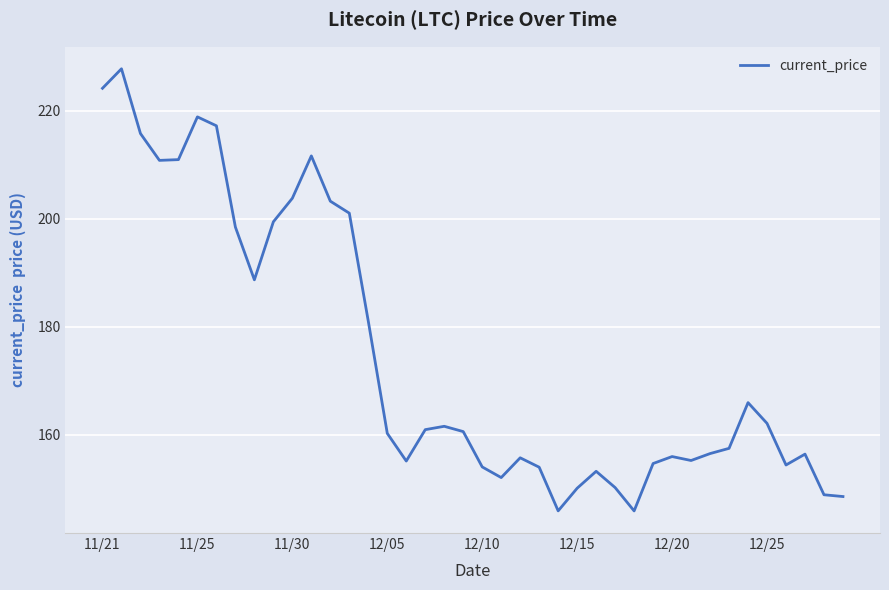

What is the difference between the maximum and minimum values?

81.8